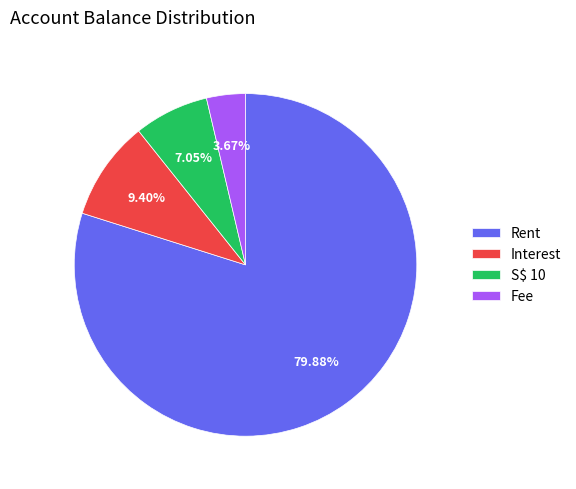

Approximately how many times larger is the value at Fee compared to S$ 10?

0.5